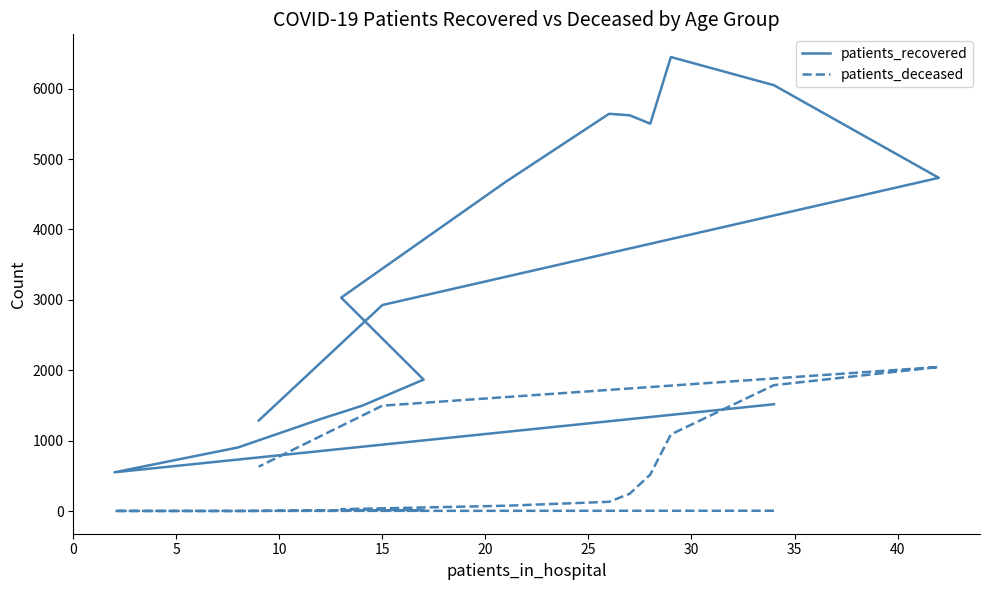

Does the chart have visible grid lines?

No